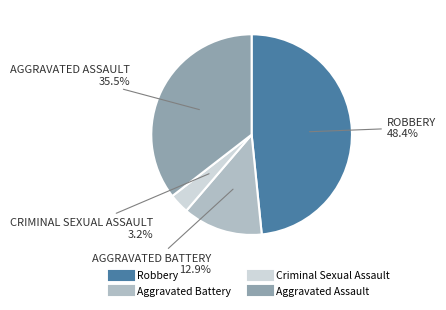

How many slices are in this pie chart?

4